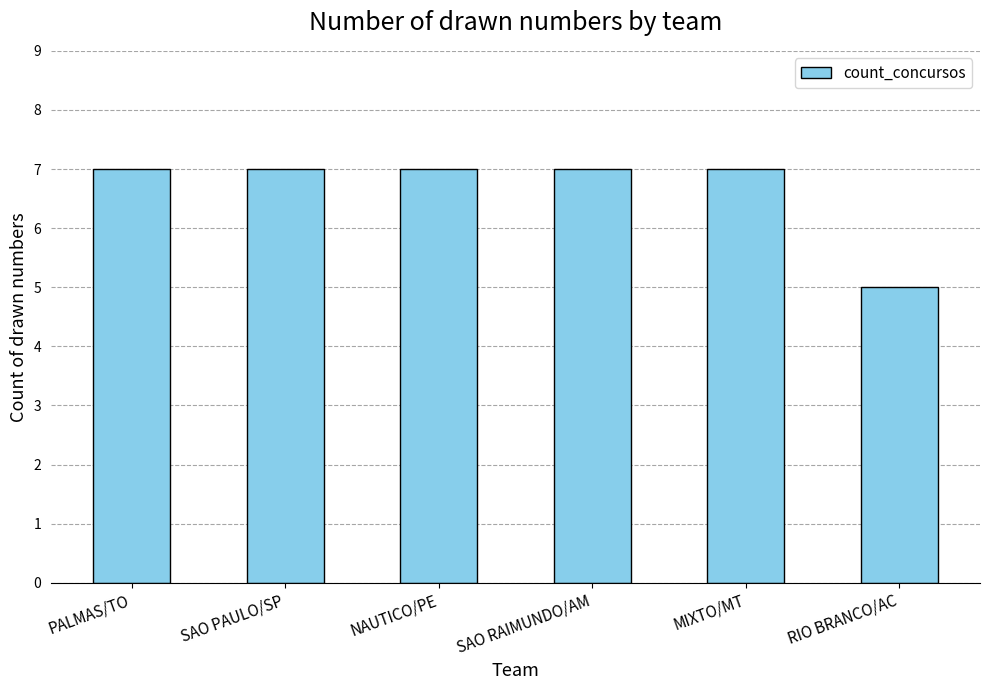

What is the value of the 2nd bar from the left?

7